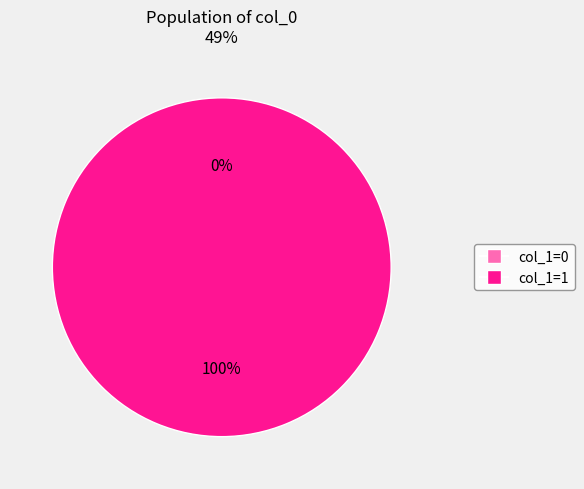

True or false: 1534781643 accounts for 1% of the total.

False